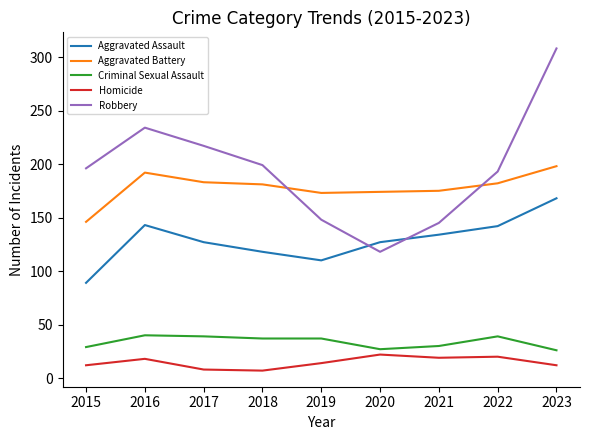

True or false: Aggravated Assault and Criminal Sexual Assault cross at least once.

False